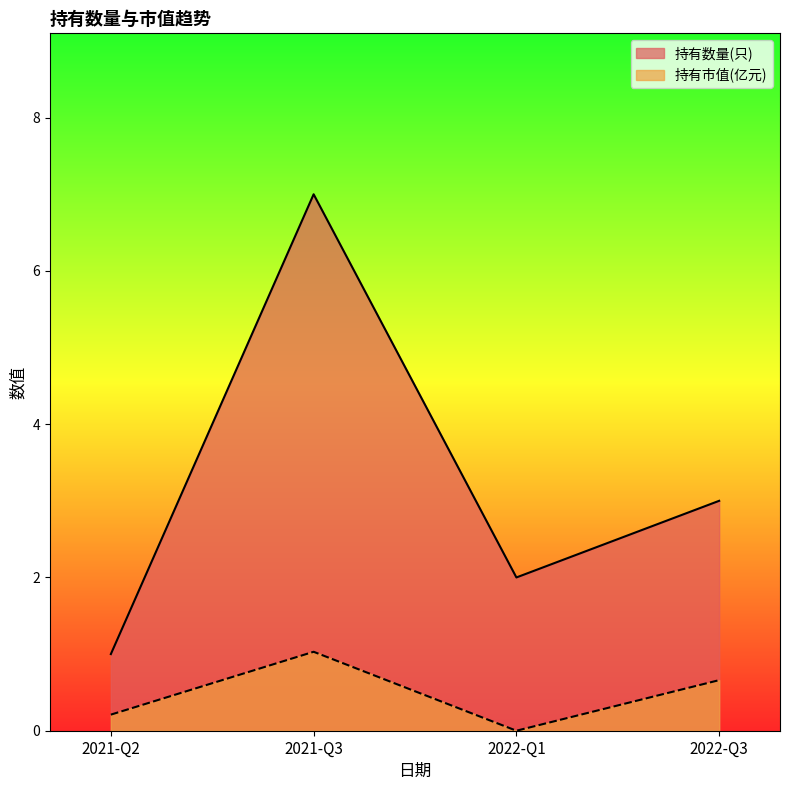

The 持有市值(亿元) series shows 0.0 at 2022-Q1. True or false?

True